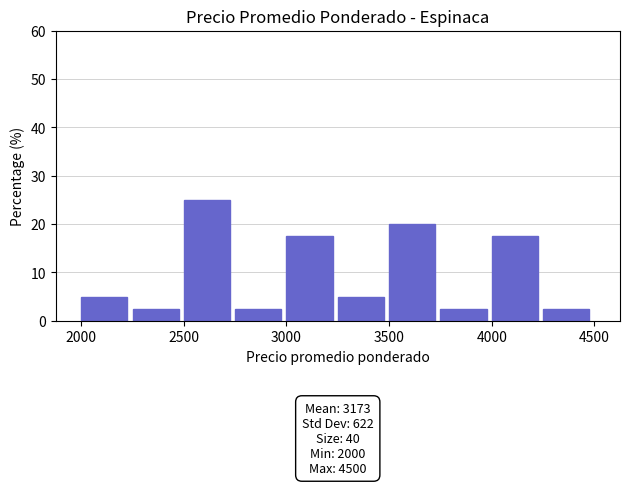

Which range on the x-axis has the tallest bar?

2500 to 2750